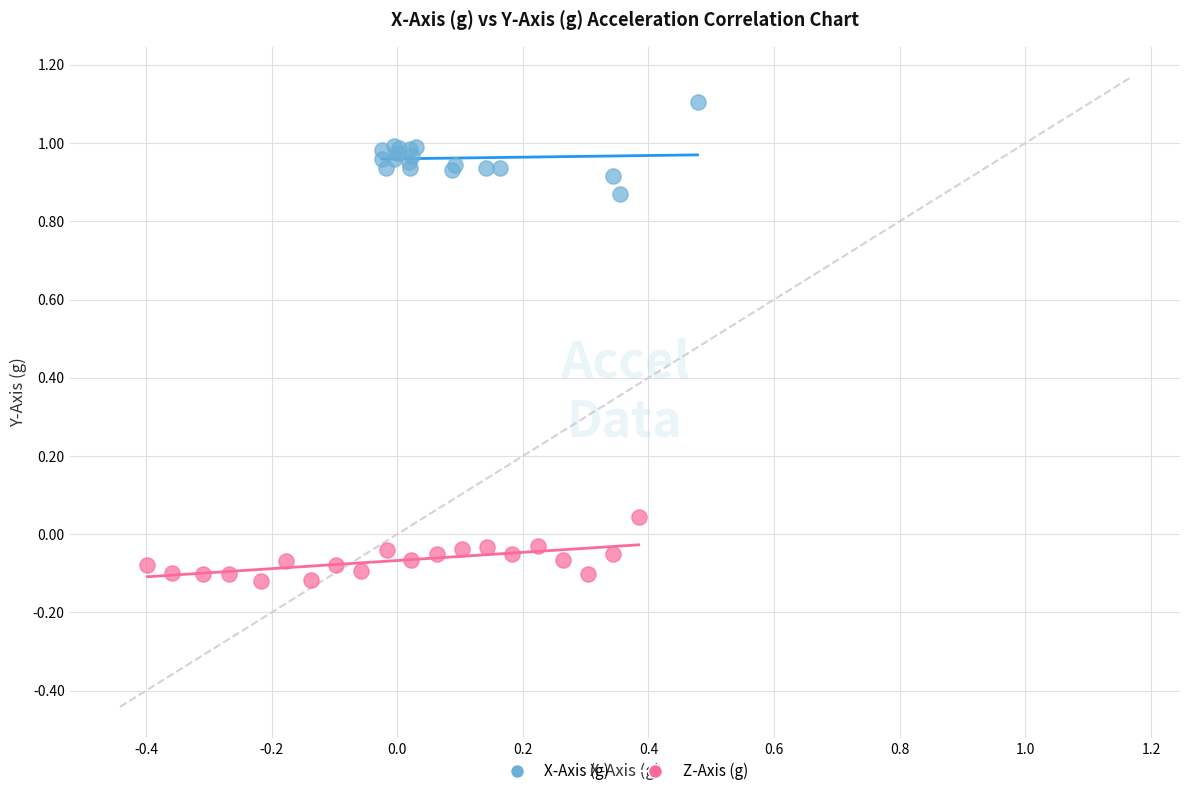

Which series contains the highest Y value?

X-Axis (g)